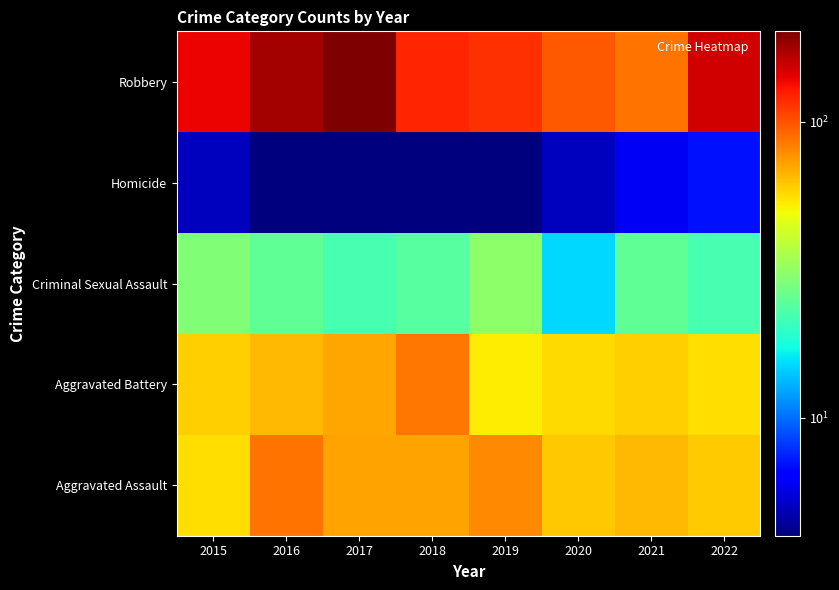

What is the difference between the highest and lowest values at 2015?

134